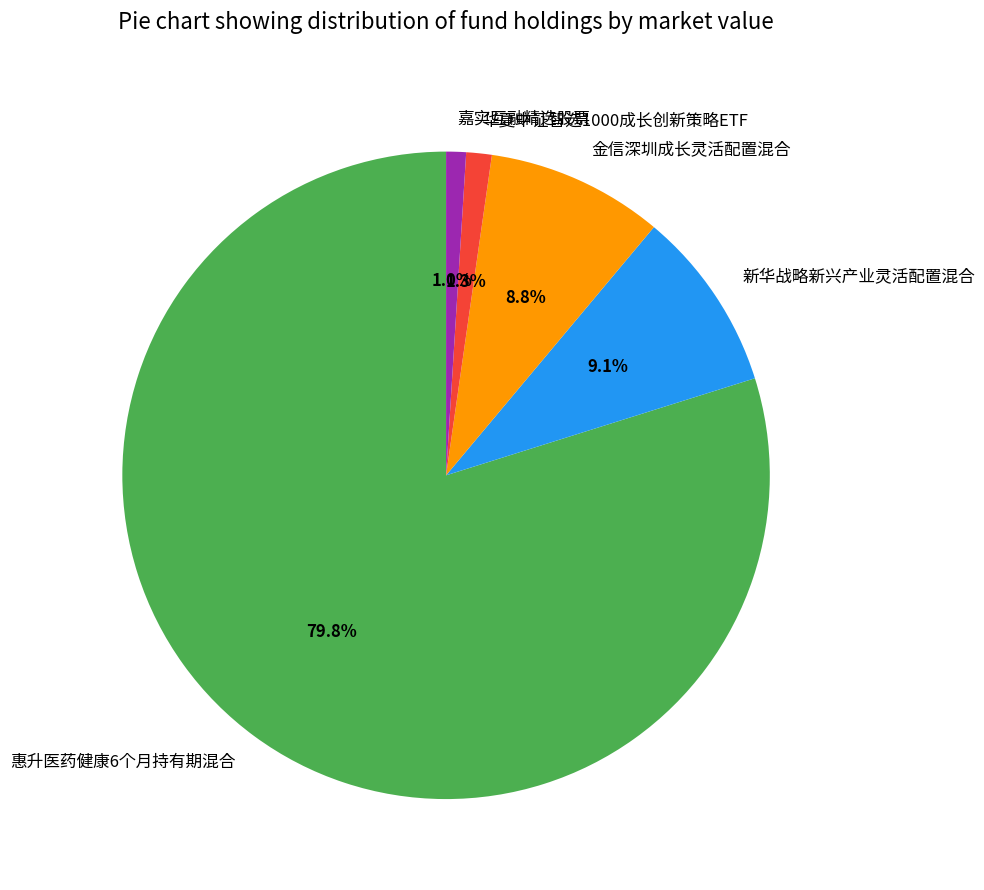

To the nearest percent, what is the difference between the 惠升医药健康6个月持有期混合 and 金信深圳成长灵活配置混合 slice percentages?

71%